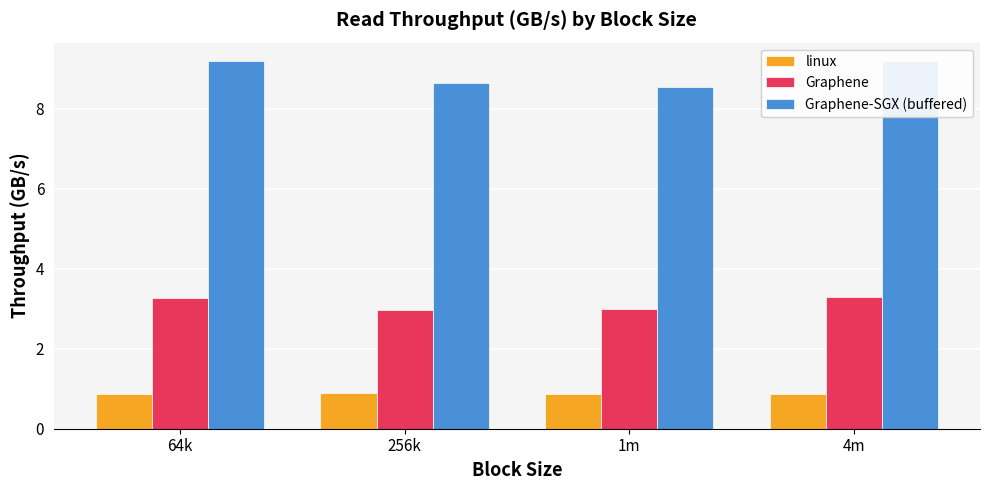

How many groups of bars are there?

4